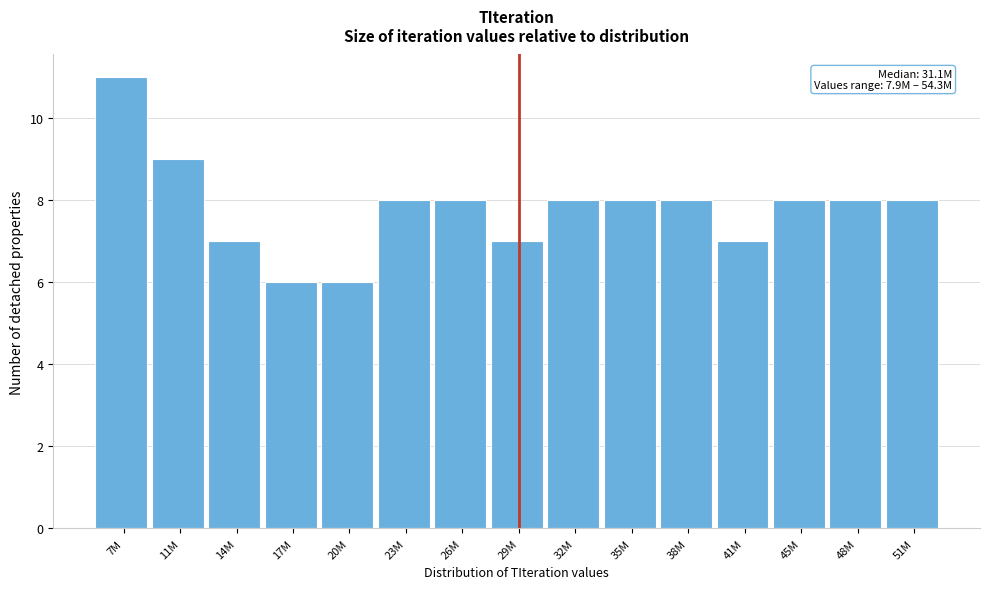

Reading right to left, list all the values displayed in this chart.

51M=8	48M=8	45M=8	41M=7	38M=8	35M=8	32M=8	29M=7	26M=8	23M=8	20M=6	17M=6	14M=7	11M=9	7M=11